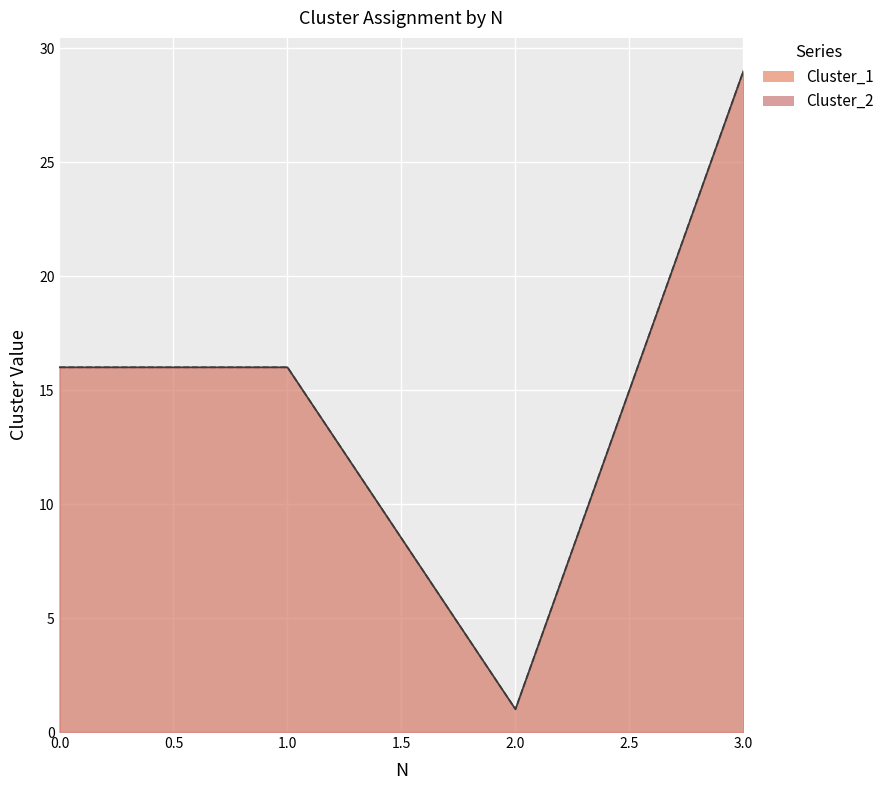

What is the total value across all series at 3?

58